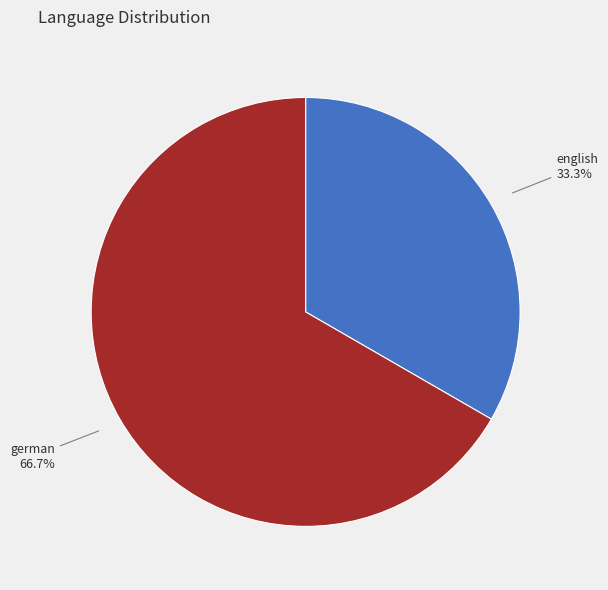

To the nearest percent, what is the difference between the largest and smallest slice percentages?

33%